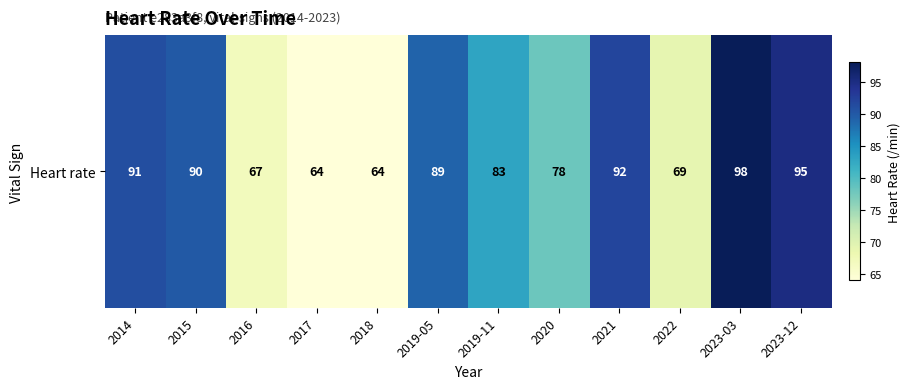

How many categories are shown in the chart?

12